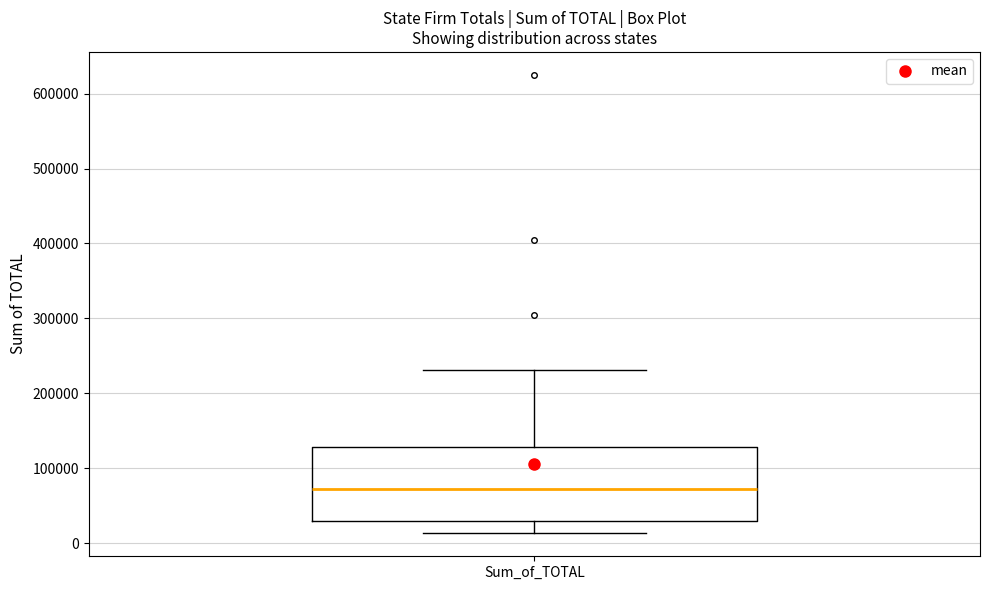

Where does the lower whisker of the box for Sum_of_TOTAL end on the y-axis? The values are not printed on the chart, so give them approximately, as read against the axis.

10000